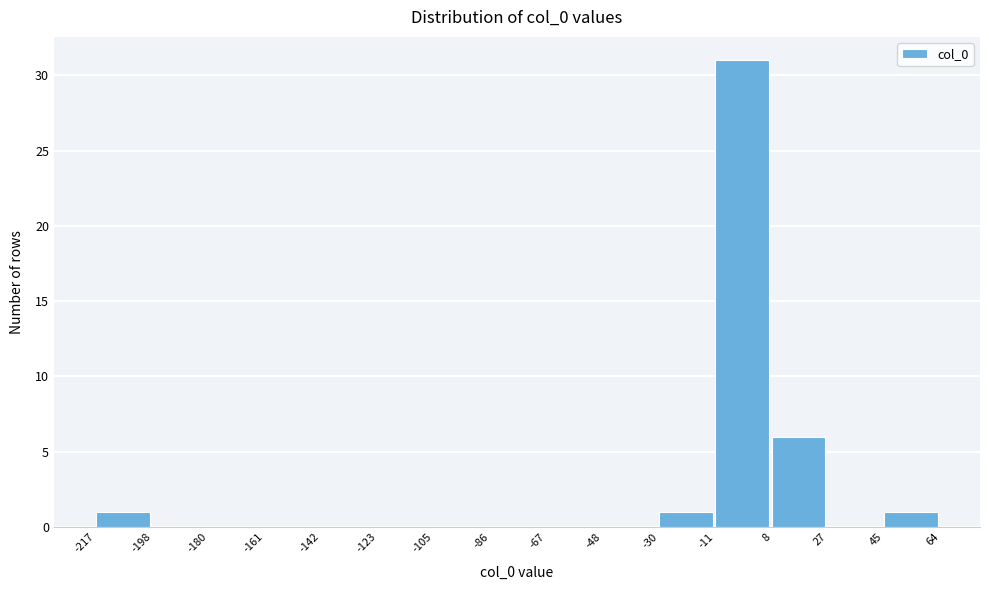

Reading left to right, list every bar in this chart as the range it spans on the x-axis followed by its height. The values are not printed on the chart, so give them approximately, as read against the axis.

-217 to -198: 1
-198 to -180: 0
-180 to -161: 0
-161 to -142: 0
-142 to -123: 0
-123 to -105: 0
-105 to -86: 0
-86 to -67: 0
-67 to -48: 0
-48 to -30: 0
-30 to -11: 1
-11 to 8: 31
8 to 27: 6
27 to 45: 0
45 to 64: 1